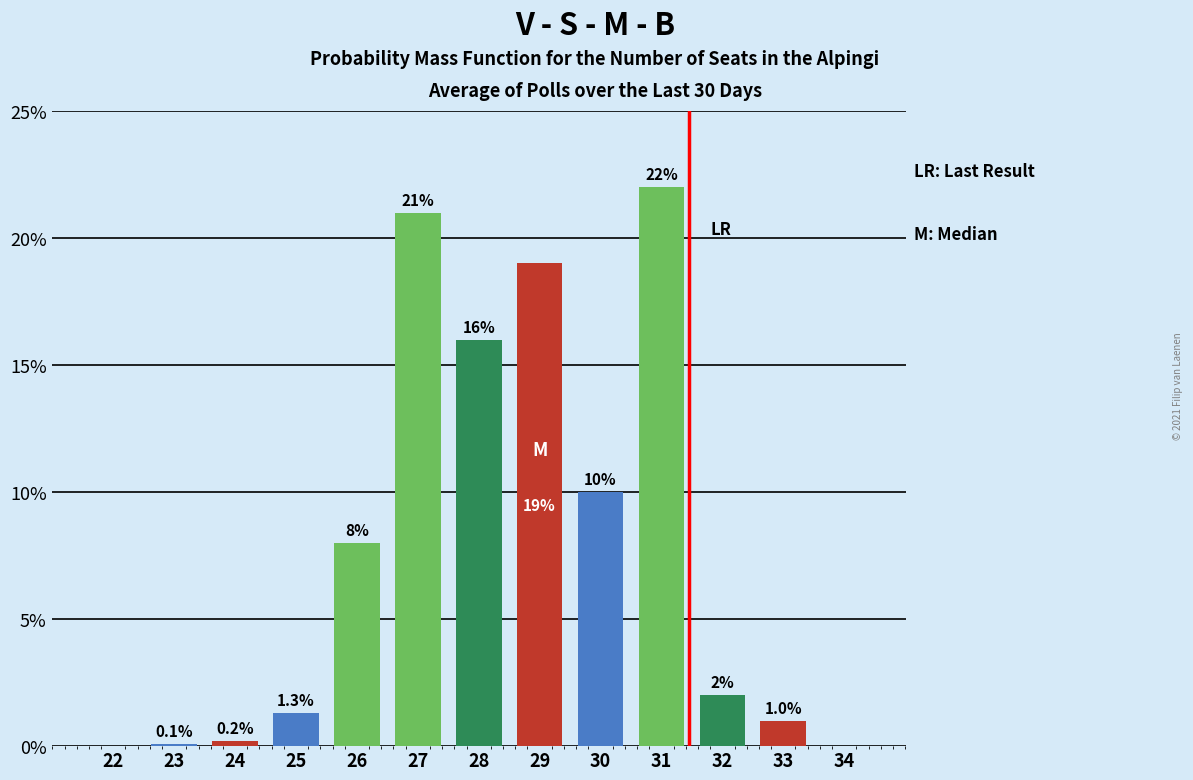

Reading left to right, extract all data points from this chart.

22=0.0	23=0.1	24=0.2	25=1.3	26=8.0	27=21.0	28=16.0	29=19.0	30=10.0	31=22.0	32=2.0	33=1.0	34=0.0